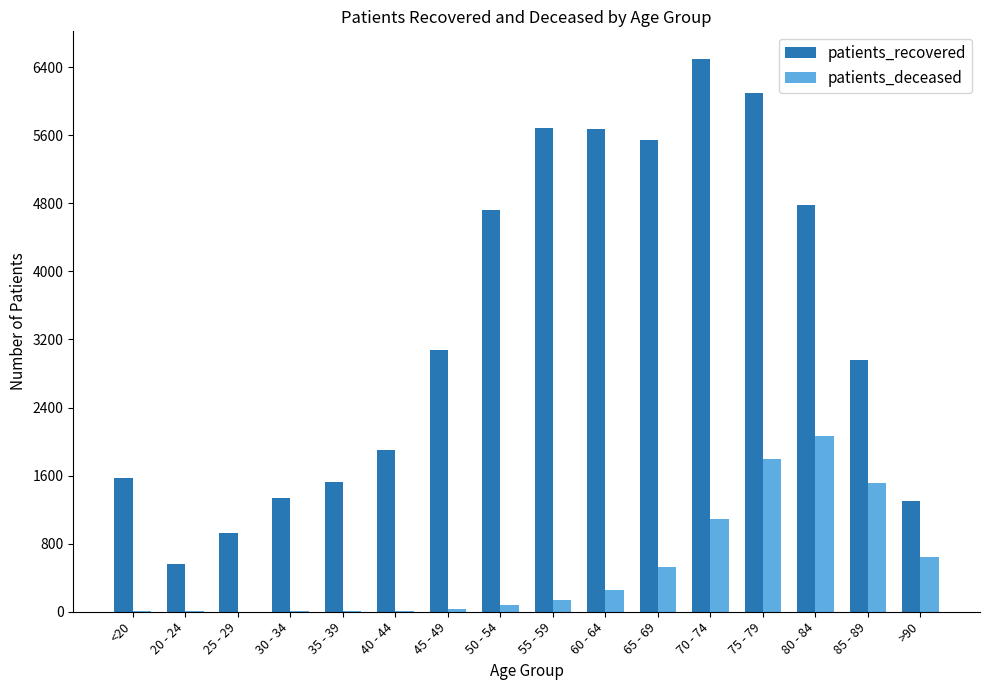

What is the spread (max minus min) of values at 20 - 24?

557